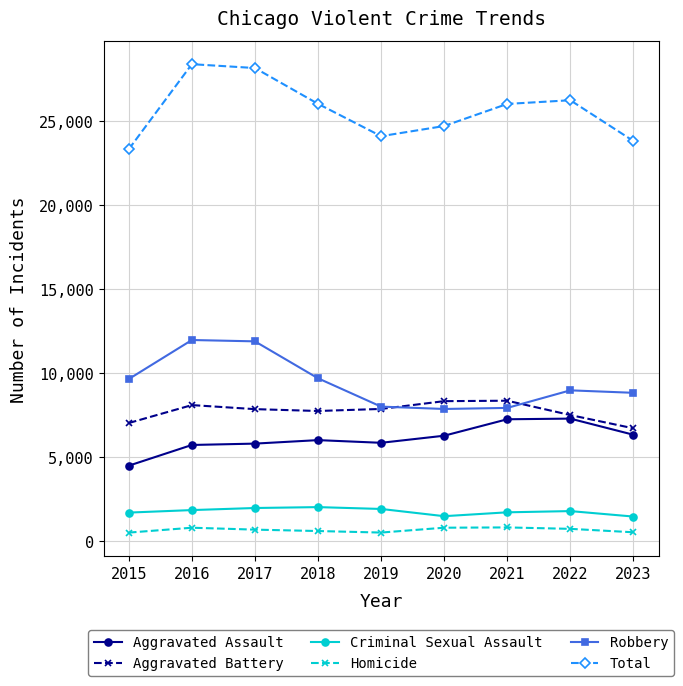

How many data points does each series have?

9